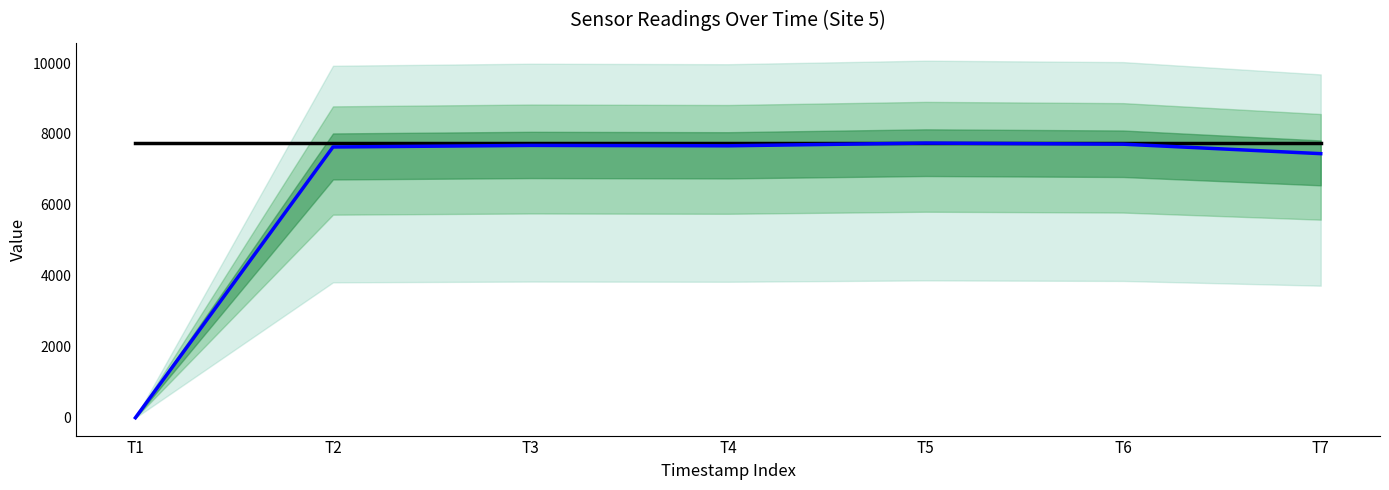

How many values in Intensity are above zero?

6